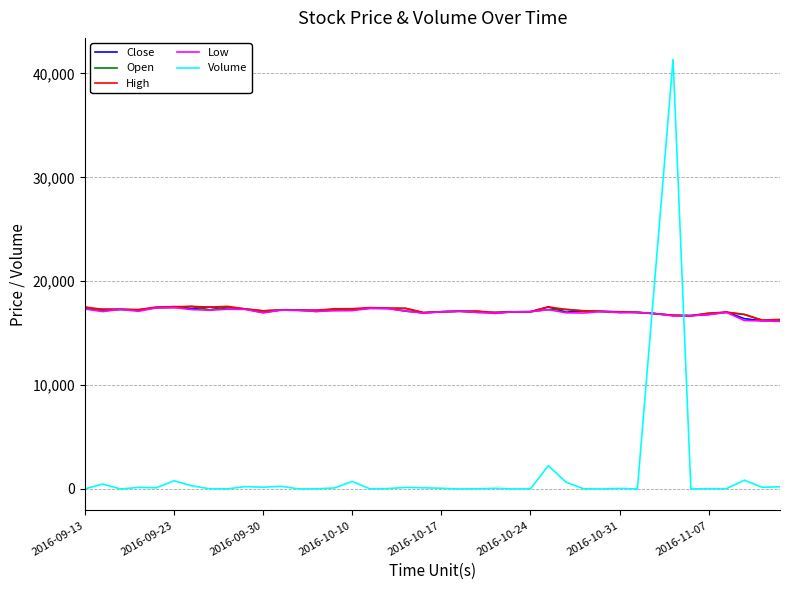

How many series are shown in this chart?

5